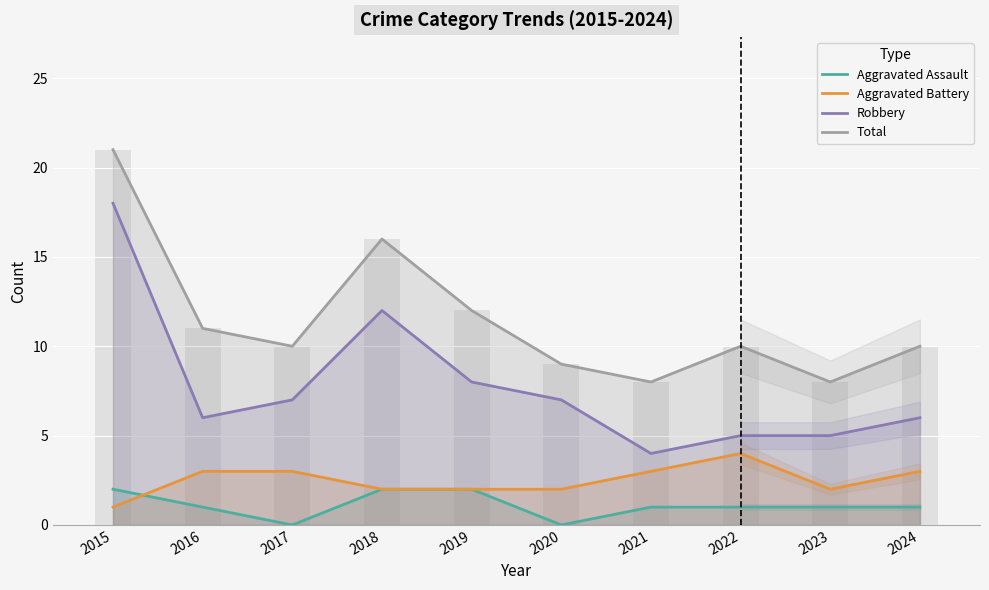

True or false: Robbery has a value of 6 at 2024.

True